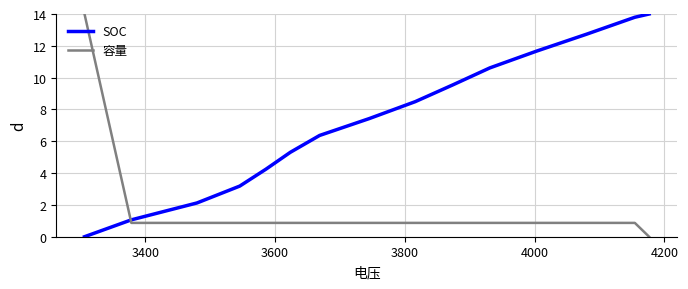

Which series ends up on top after the final intersection of 容量 and SOC?

SOC